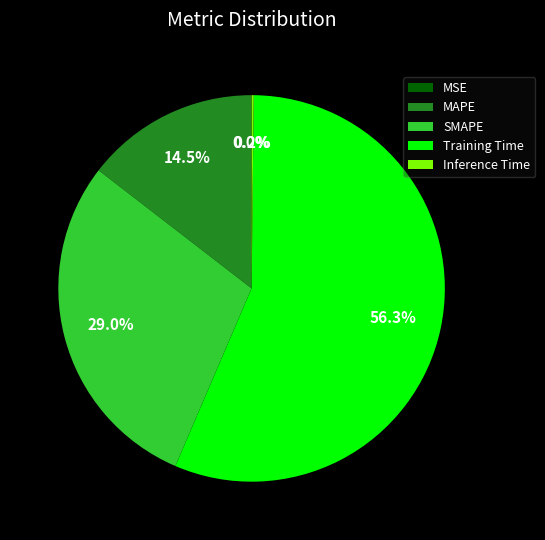

What is the ratio of the value at MAPE to the value at SMAPE?

0.5